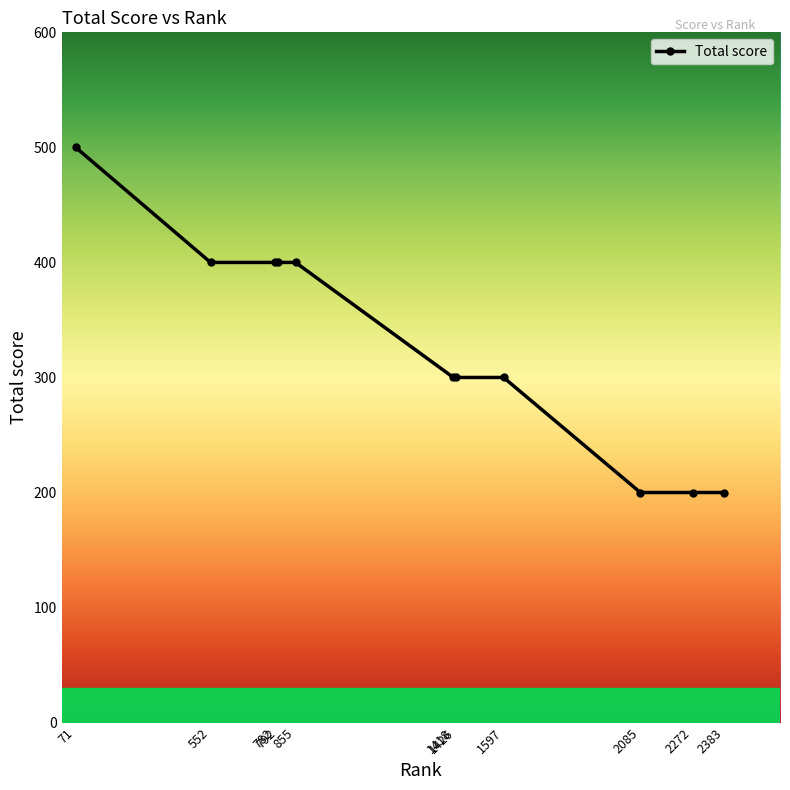

What is the value of the 4th point from the left?

400